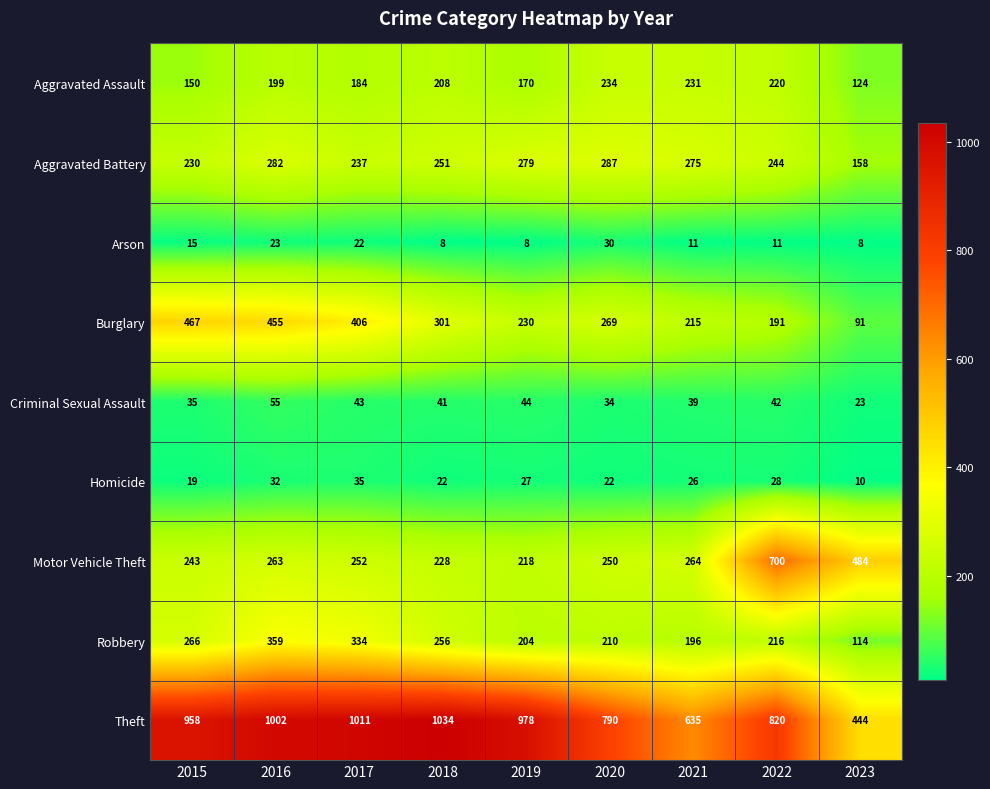

Rank the series by their maximum value, from lowest to highest.

Arson, Homicide, Criminal Sexual Assault, Aggravated Assault, Aggravated Battery, Robbery, Burglary, Motor Vehicle Theft, Theft